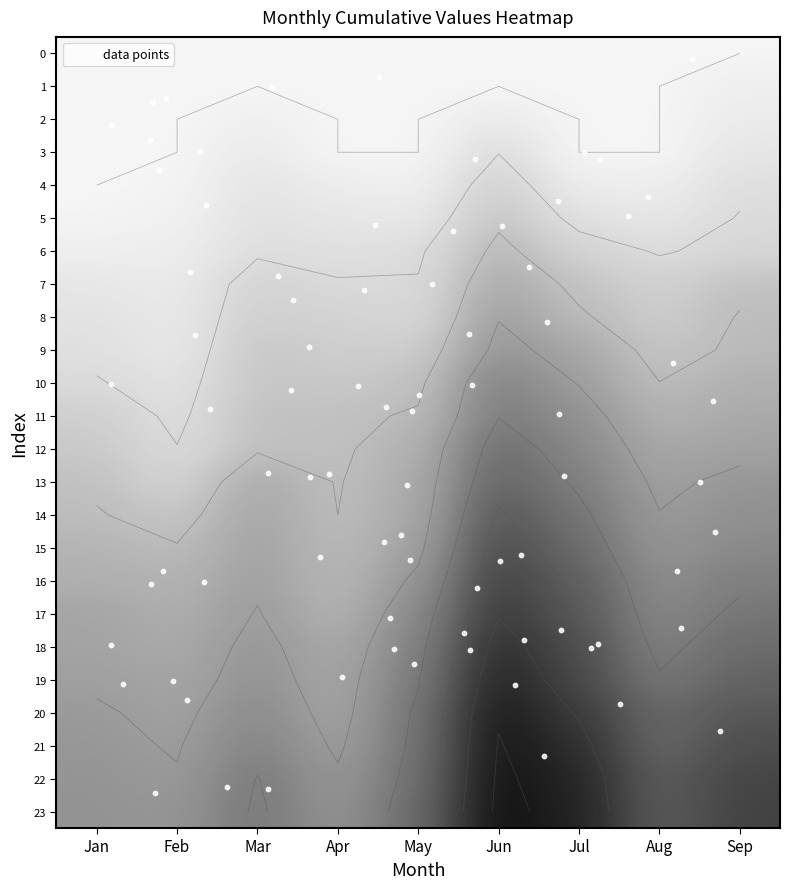

What is the highest value of the Apr series?

258